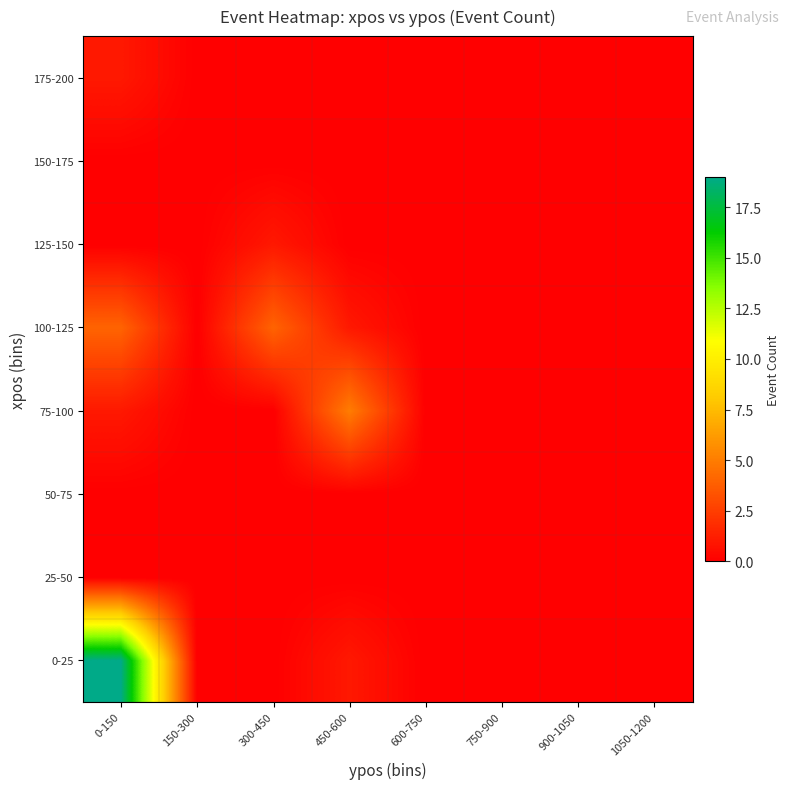

At 750-900, list the series in order from smallest to largest.

0-25, 25-50, 50-75, 75-100, 100-125, 125-150, 150-175, 175-200